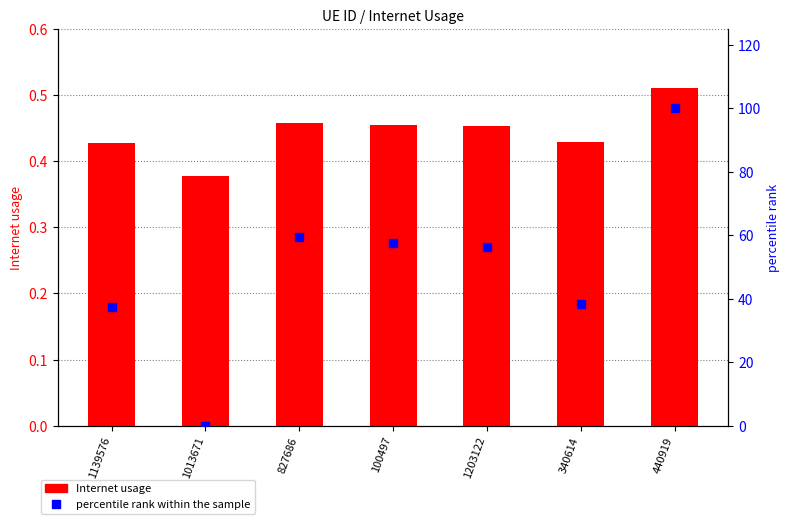

Which series has the largest total across all categories?

percentile rank within the sample